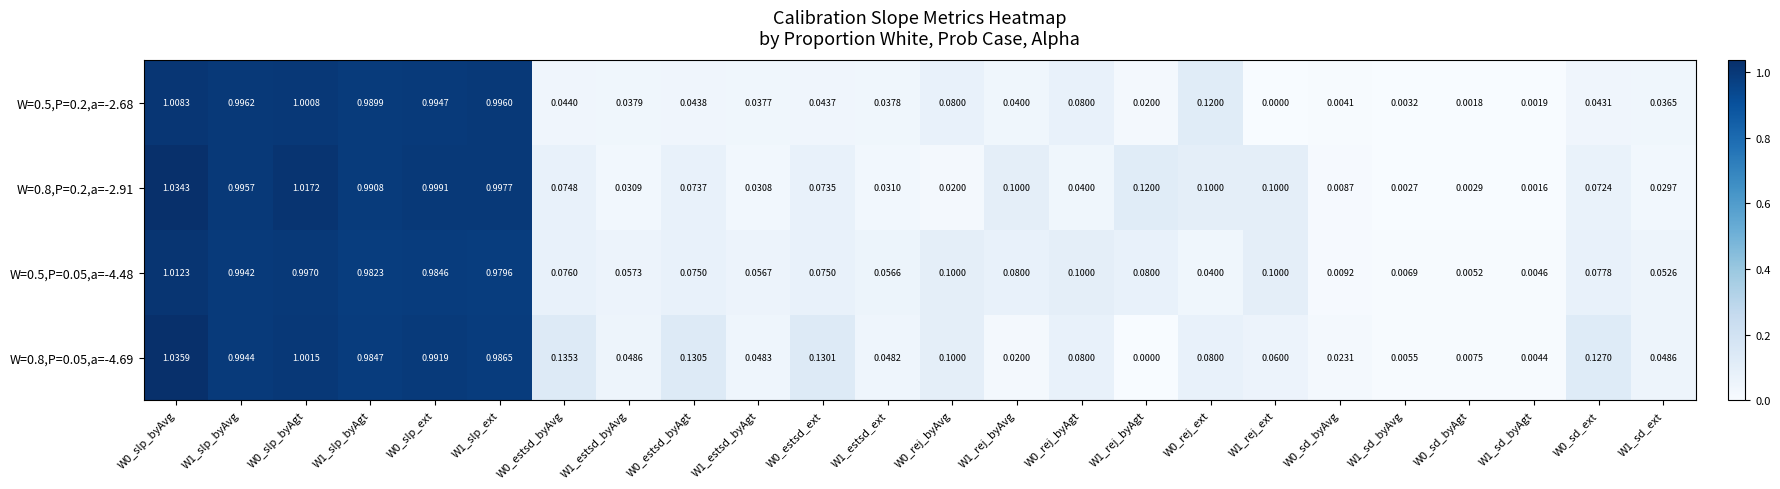

Is the value of W=0.5,P=0.05,a=-4.48 at W1_rej_byAvg greater than the value of W=0.5,P=0.2,a=-2.68 at W0_slp_ext?

No